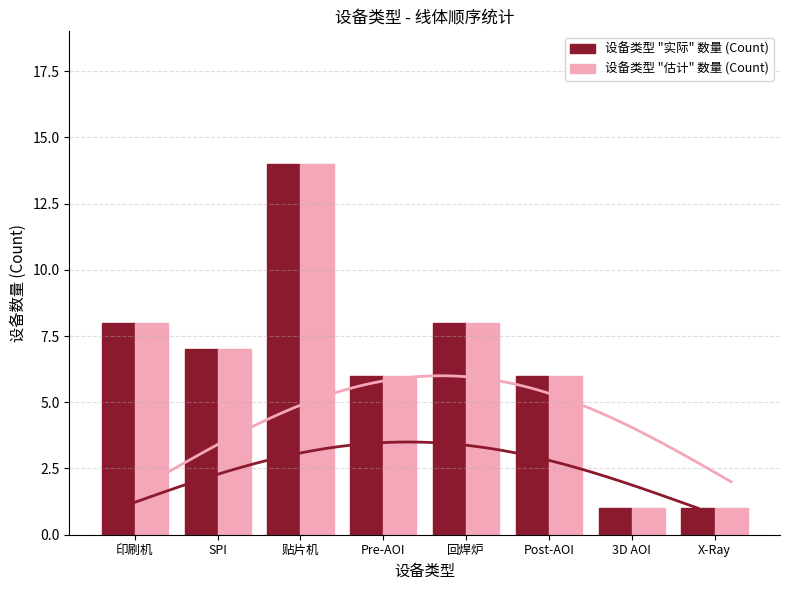

What is the value of the 设备类型 "实际" 数量 (Count) bar at the 2nd from the left?

7